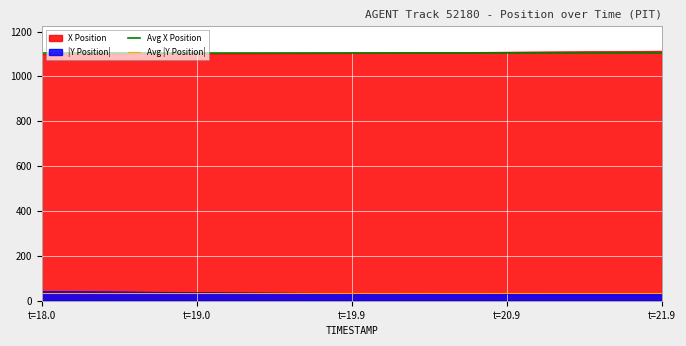

True or false: X Position and |Y Position| cross at least once.

False